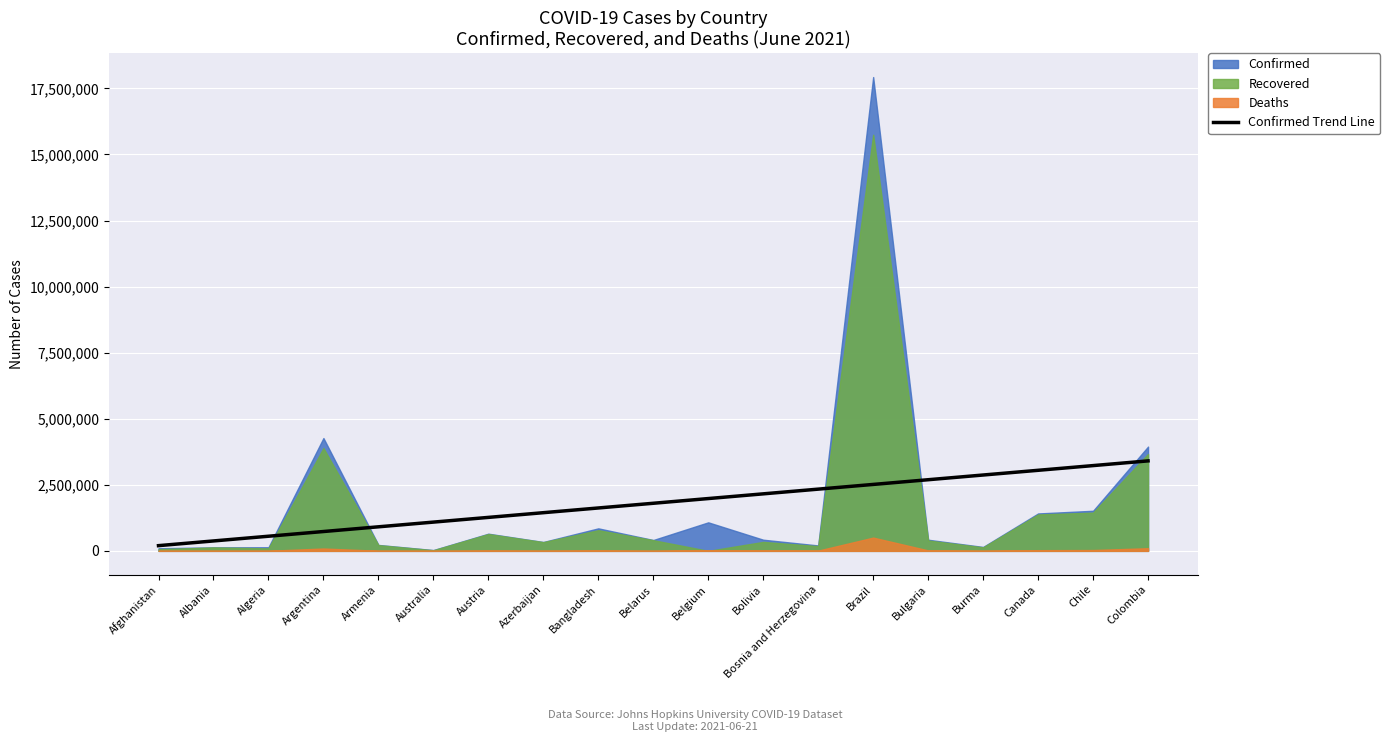

What is the label of the 12th point from the right?

Azerbaijan